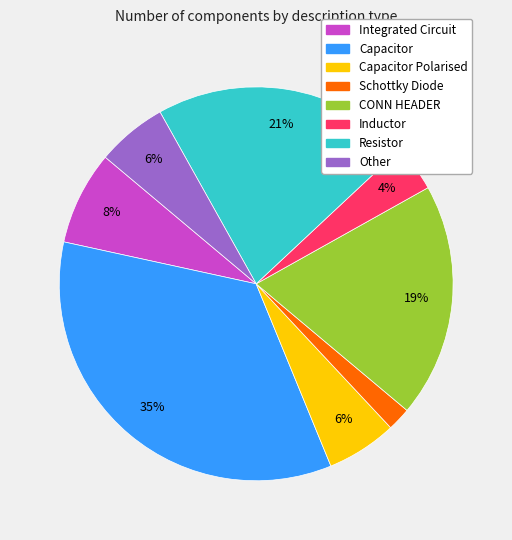

To the nearest percent, what is the difference between the largest and smallest slice percentages?

33%